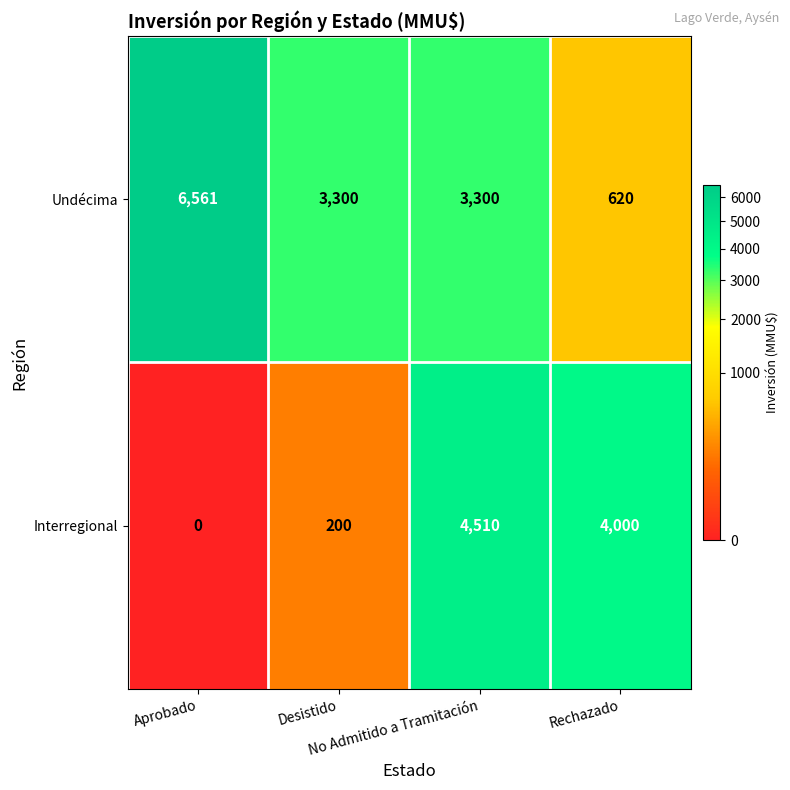

What is the difference between the highest and lowest values at Desistido?

3100